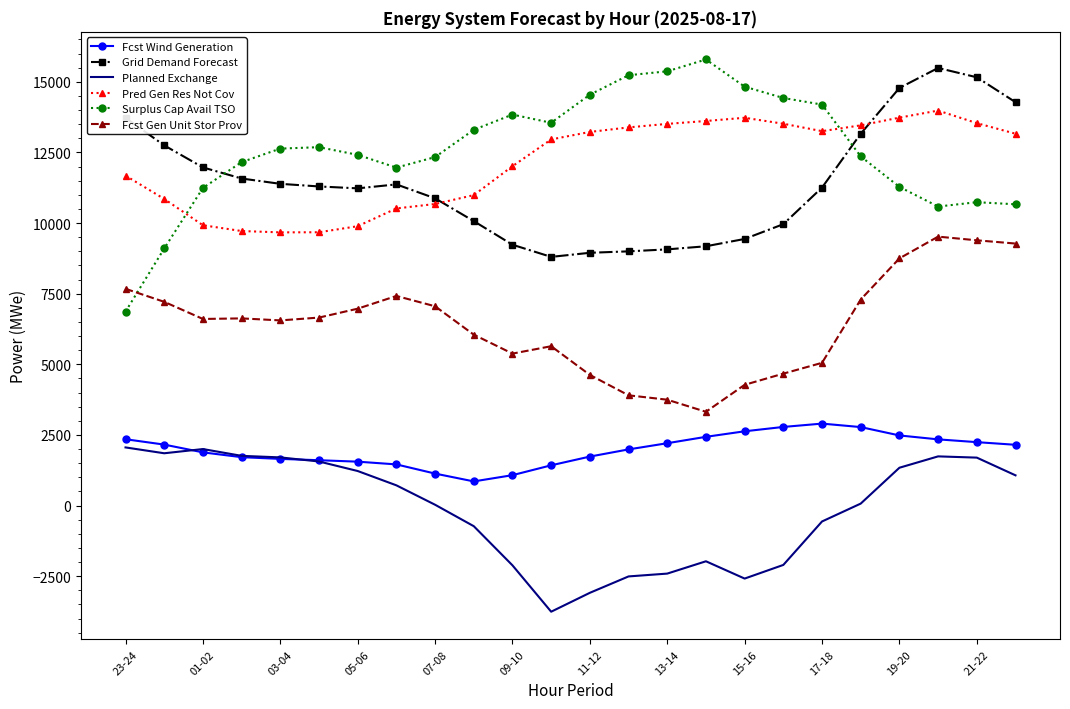

What is the lowest value of the Fcst Gen Unit Stor Prov series?

3320